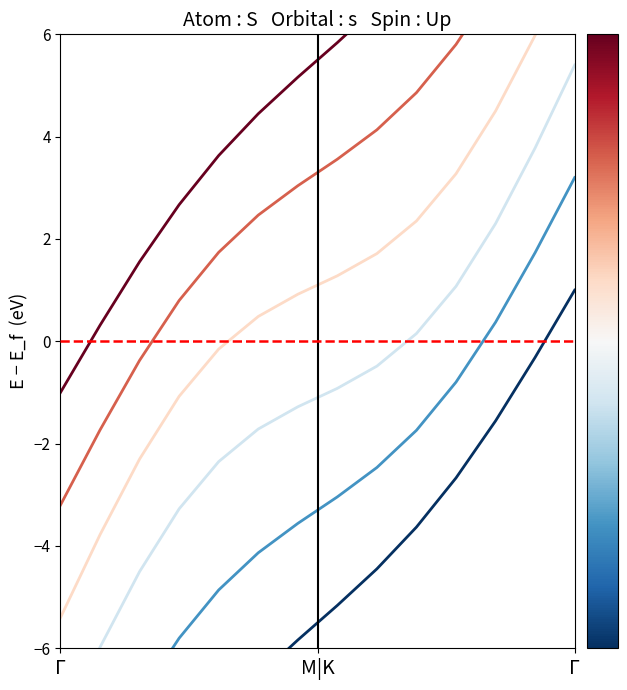

Reading left to right, extract all data points from this chart.

-12.0	-10.7	-9.4	-8.3	-7.4	-6.6	-5.8	-5.2	-4.4	-3.6	-2.7	-1.6	-0.3	1.0